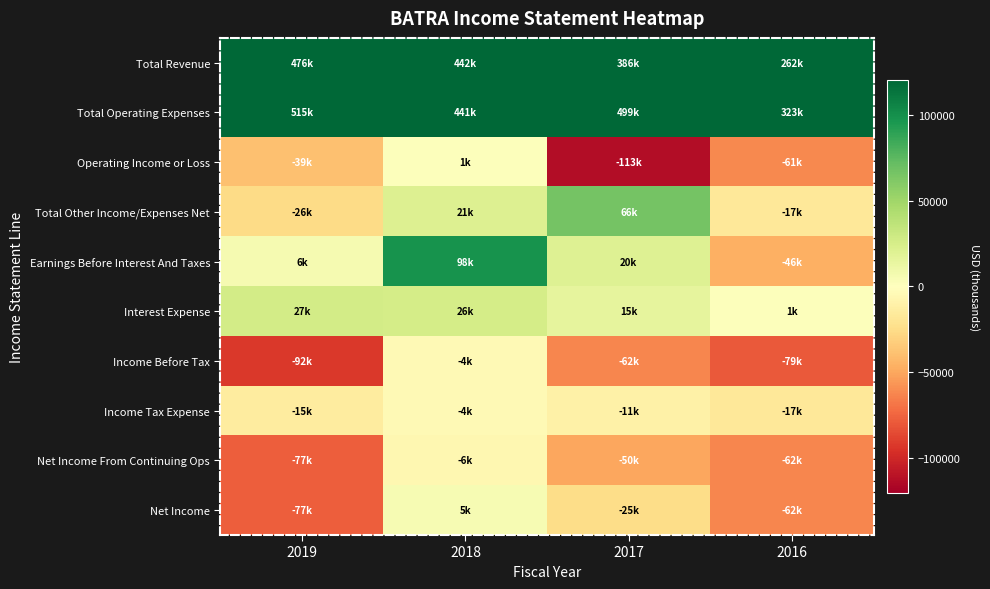

Reading left to right, extract all data points from this chart.

Total Revenue: 2019=476000	2018=442000	2017=386000	2016=262000
Total Operating Expenses: 2019=515000	2018=441000	2017=499000	2016=323000
Operating Income or Loss: 2019=-39000	2018=1000	2017=-113000	2016=-61000
Total Other Income/Expenses Net: 2019=-26000	2018=21000	2017=66000	2016=-17000
Earnings Before Interest And Taxes: 2019=6000	2018=98000	2017=20000	2016=-46000
Interest Expense: 2019=27000	2018=26000	2017=15000	2016=1000
Income Before Tax: 2019=-92000	2018=-4000	2017=-62000	2016=-79000
Income Tax Expense: 2019=-15000	2018=-4000	2017=-11000	2016=-17000
Net Income From Continuing Ops: 2019=-77000	2018=-6000	2017=-50000	2016=-62000
Net Income: 2019=-77000	2018=5000	2017=-25000	2016=-62000